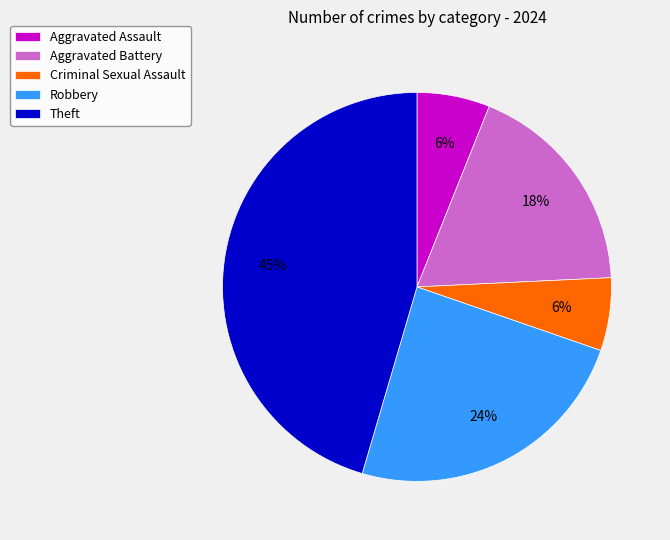

Does Aggravated Battery account for over 50% of the chart?

No